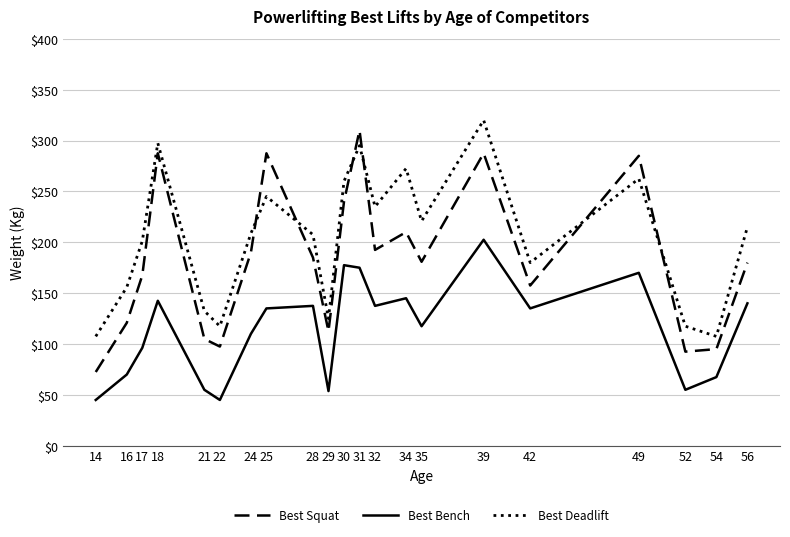

What is the lowest value of the Best Squat series?

72.5